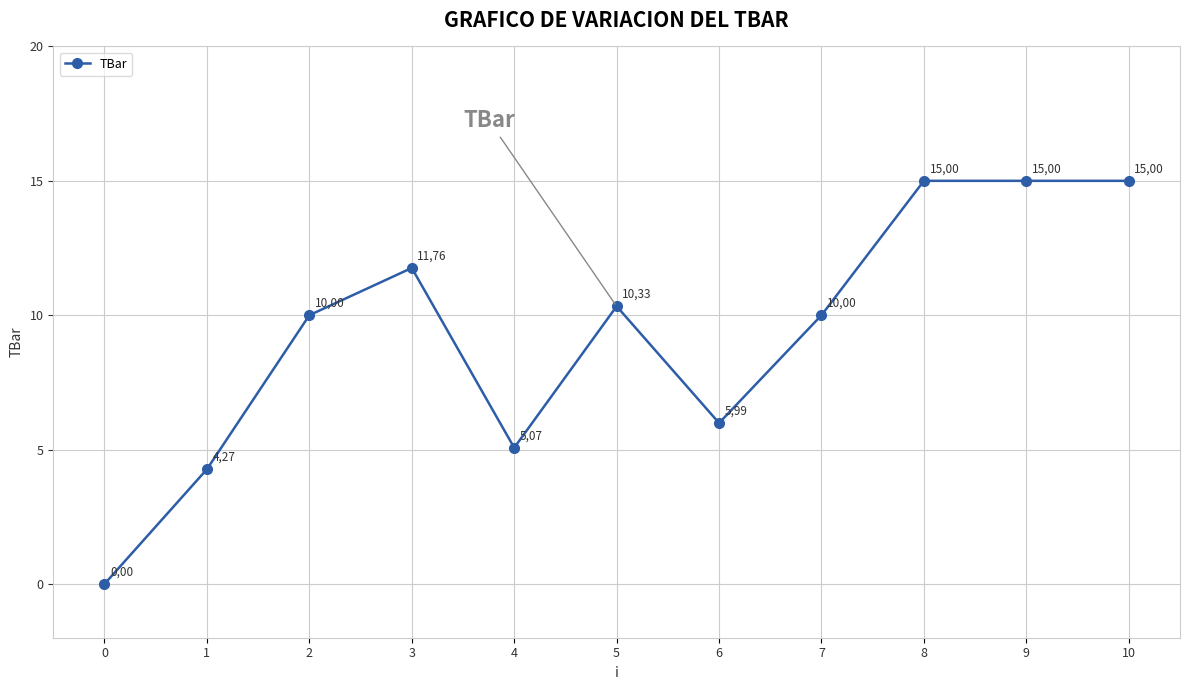

Read the value at 10.

15.0